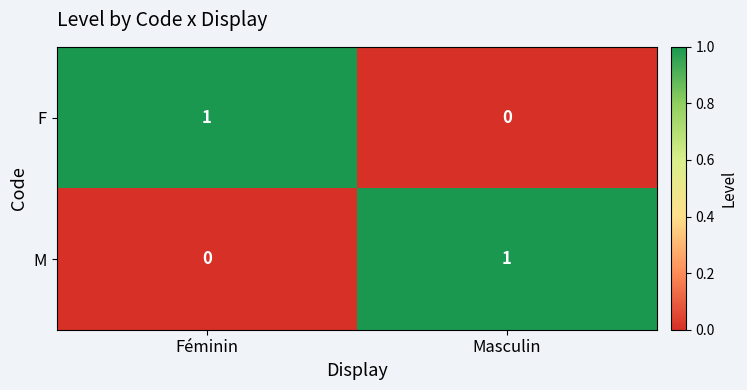

Where is F nearest to the value 0?

Masculin